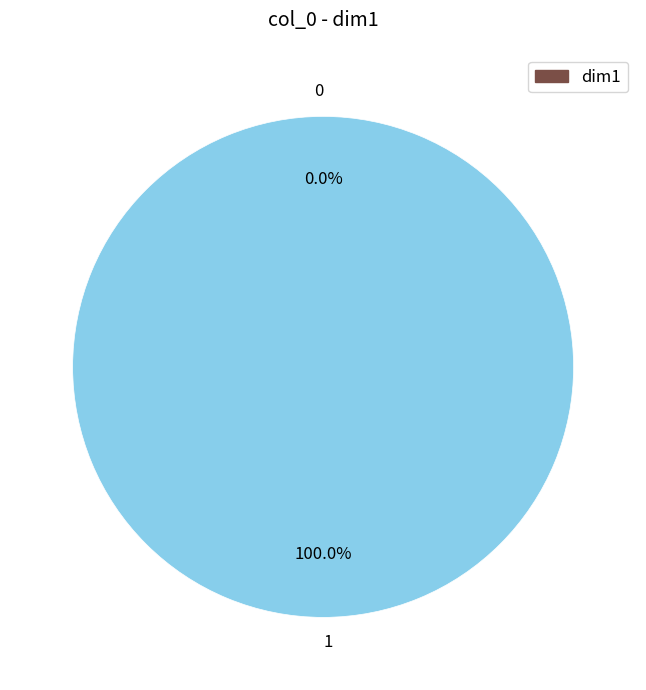

Does any single category account for the majority?

Yes